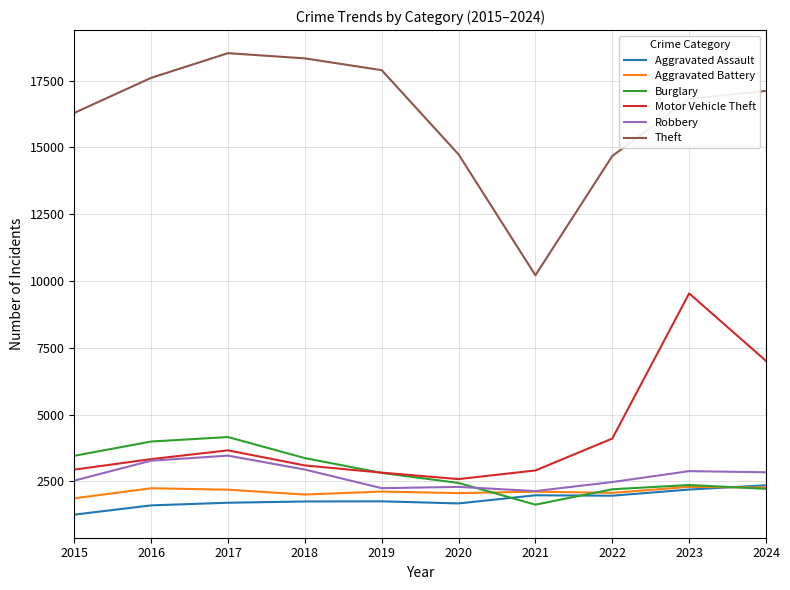

Does the chart display data point markers on the line(s)?

No